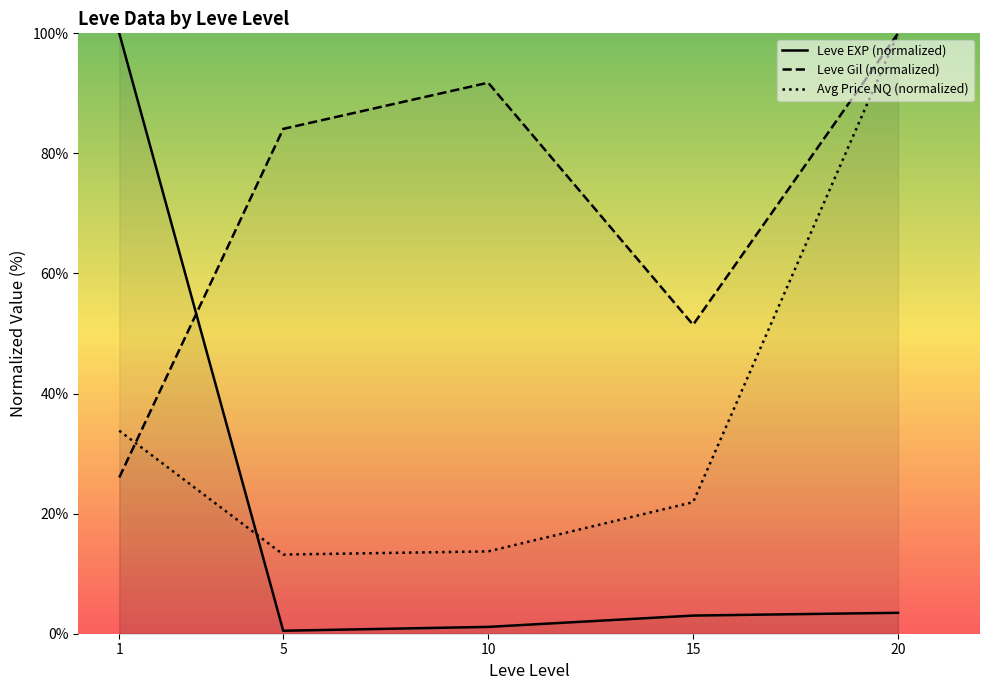

Where do Leve EXP (normalized) and Leve Gil (normalized) first cross each other?

1 and 5